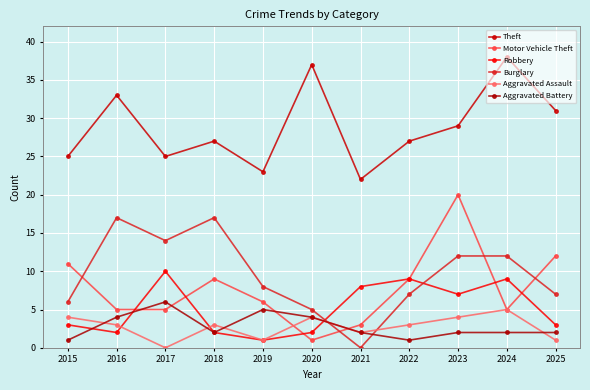

True or false: Aggravated Assault has more than 1 interior local peaks.

True